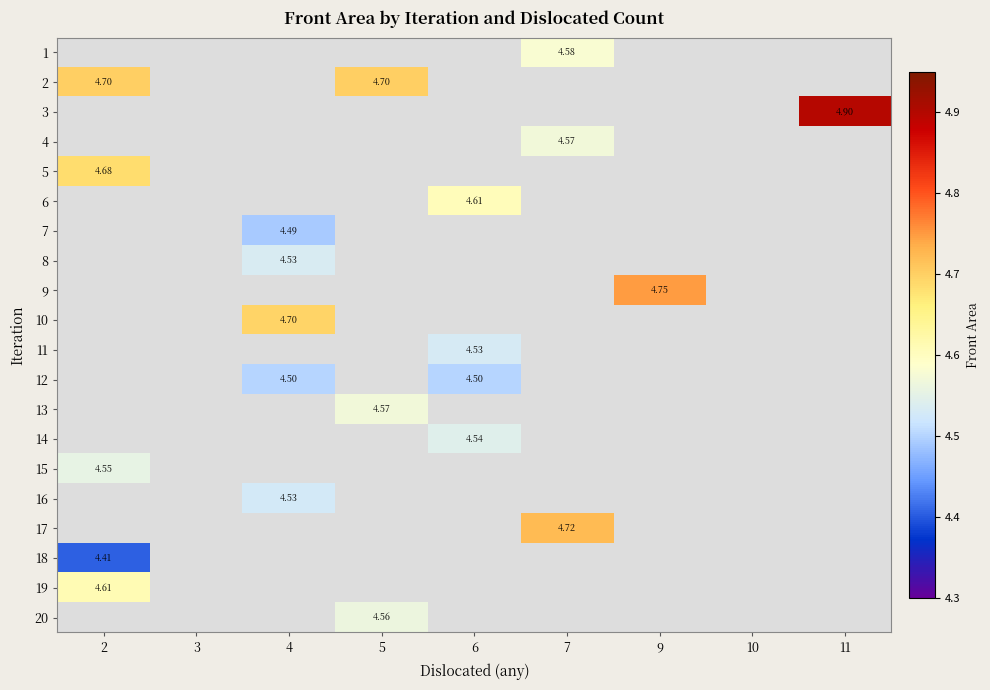

Which label corresponds to the largest value in the chart?

11